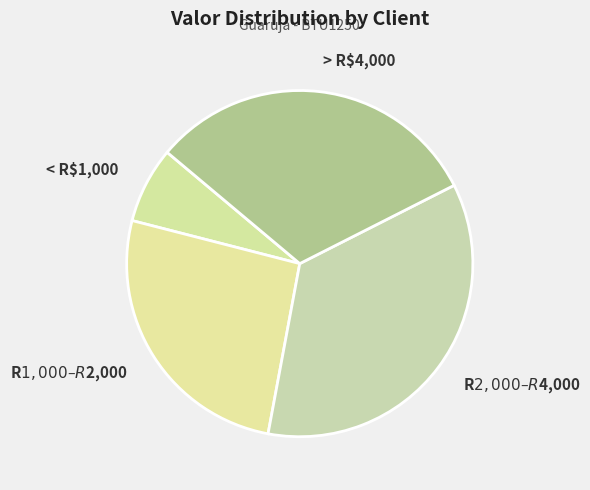

Is it true that < R$1,000 is 7% of the pie?

True